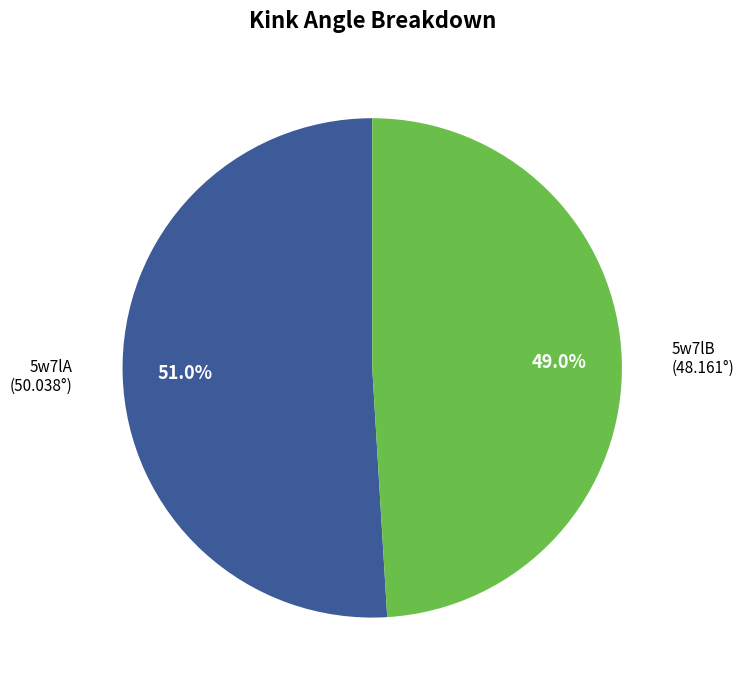

Approximately how many times larger is the value at 5w7lA compared to 5w7lB?

1.0